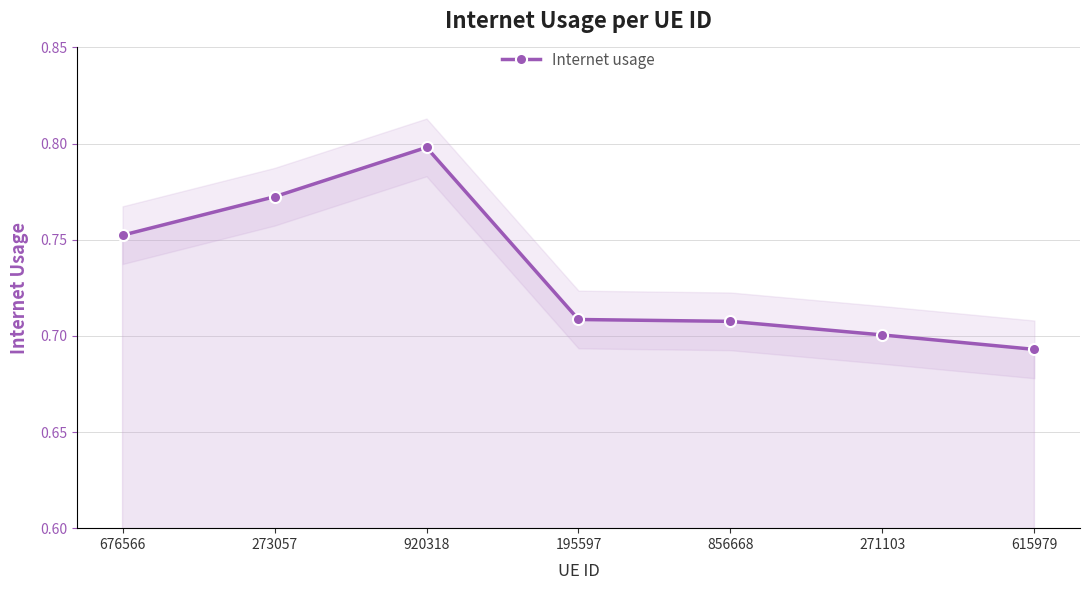

At which label is the value closest to 0?

615979